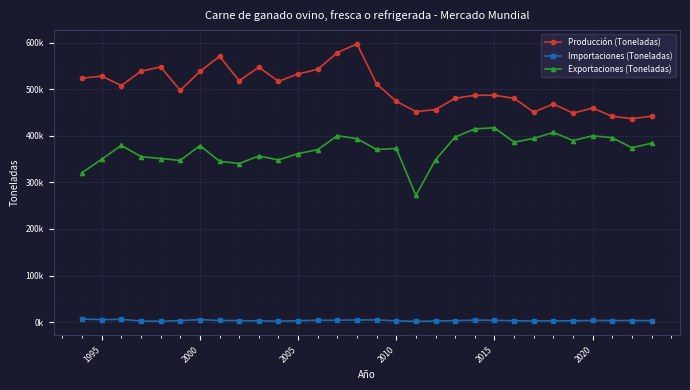

Which series has the largest total across all categories?

Producción (Toneladas)